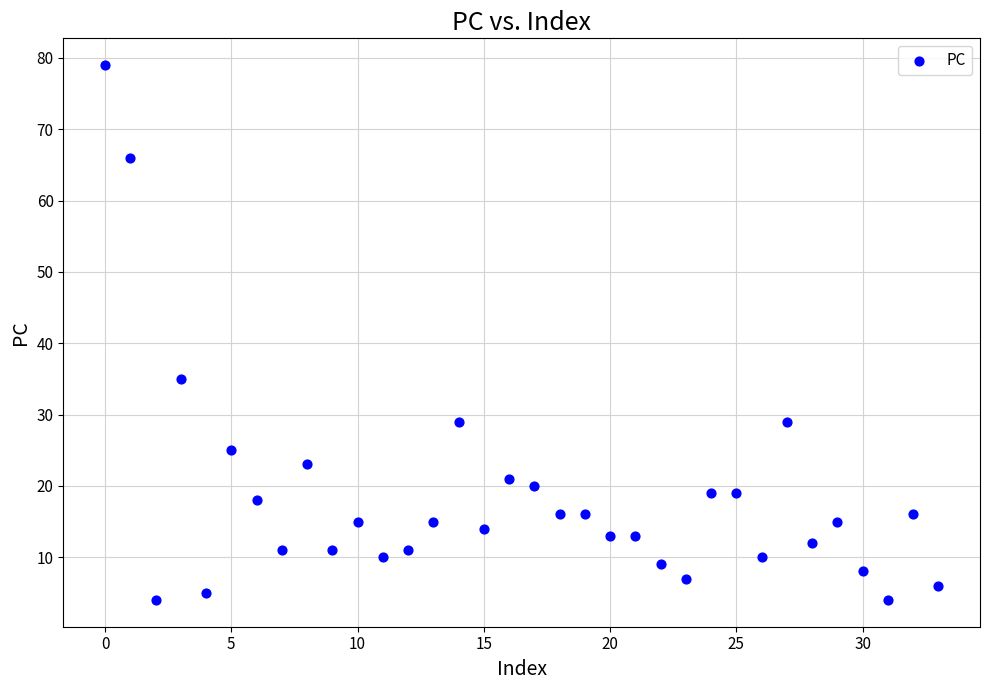

What is the range of Y values (max minus min)?

75